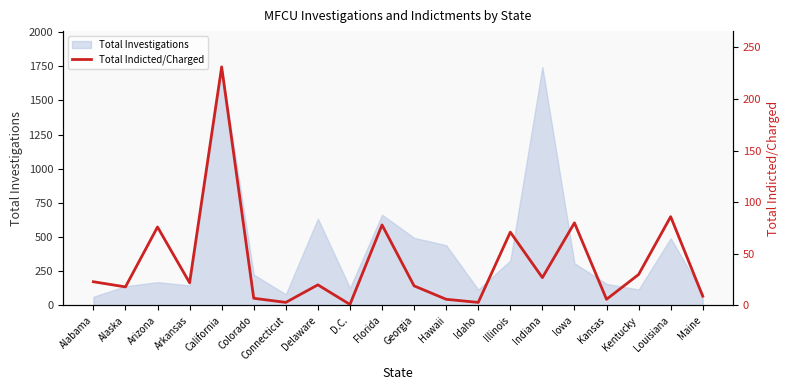

What is the minimum value for Total Investigations?

64